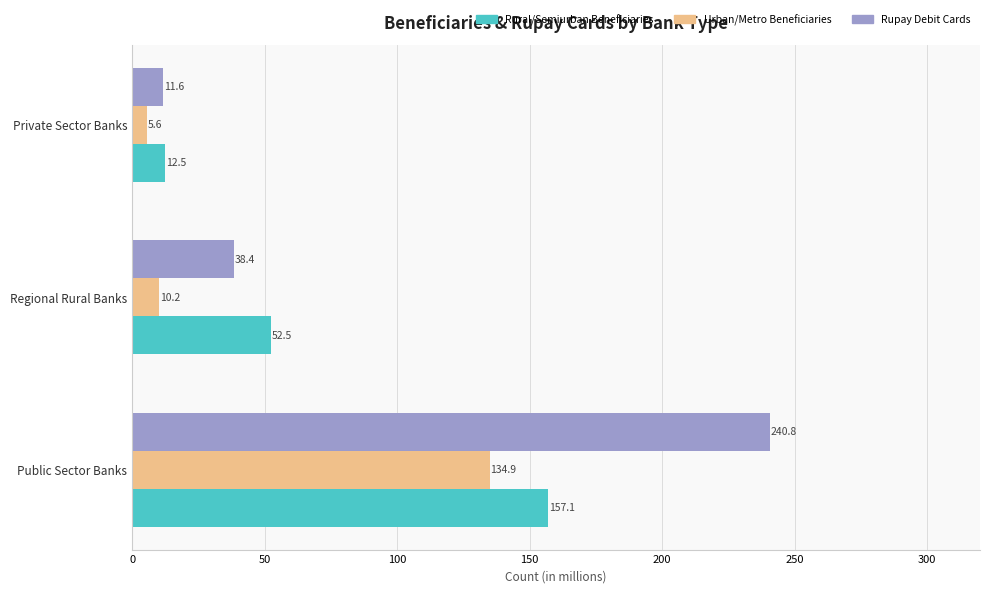

Which series has the largest total across all categories?

Rupay Debit Cards